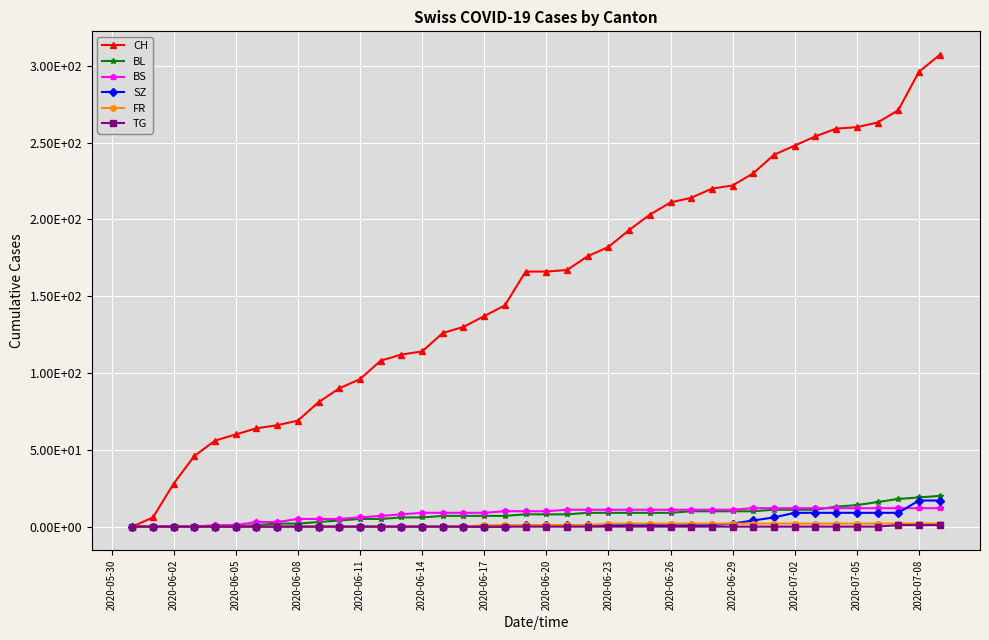

Does the chart have visible grid lines?

Yes